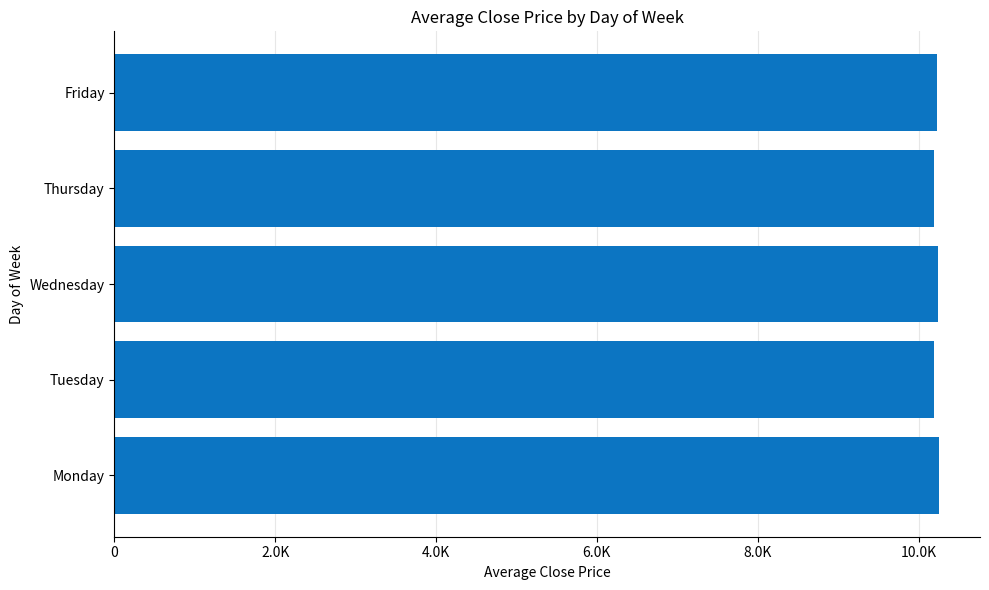

Does the chart contain any negative values?

No